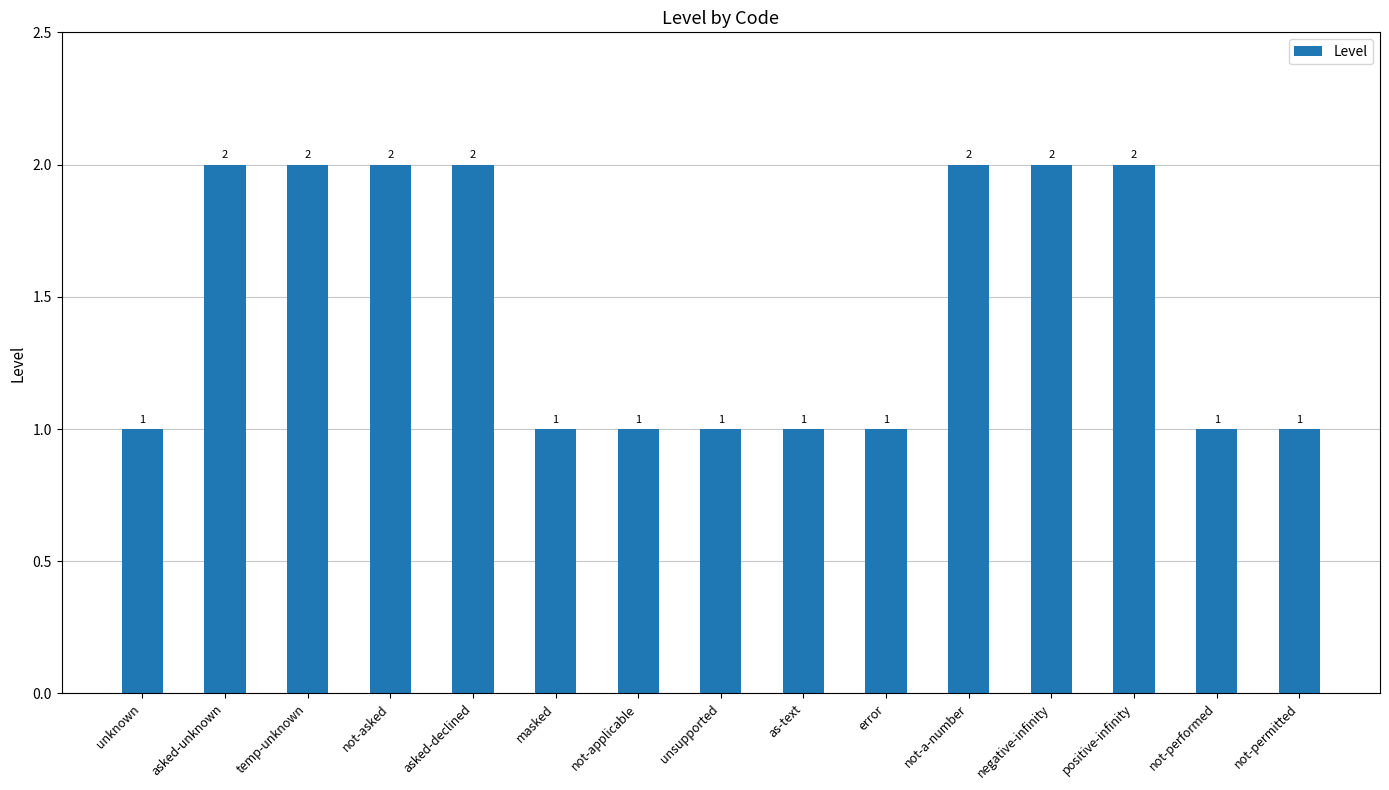

What is the difference between the maximum and minimum values?

1